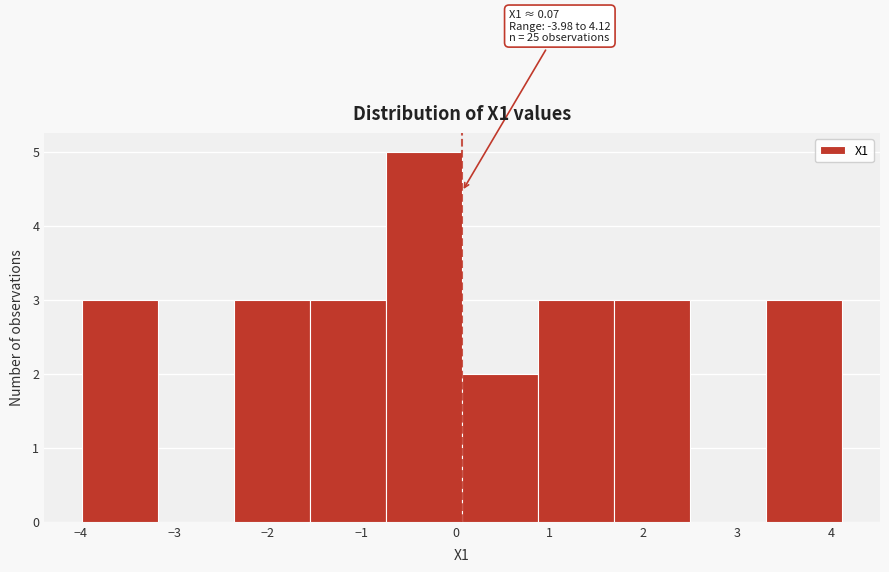

Which range on the x-axis has the tallest bar?

-0.74 to 0.07